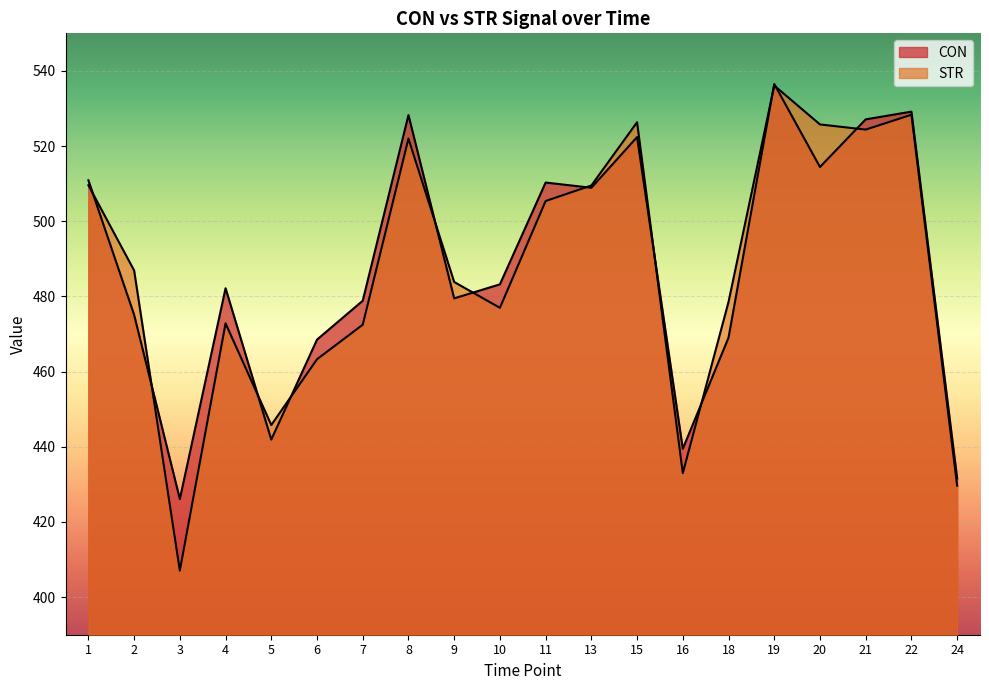

The STR series shows 196.1 at 24. True or false?

False